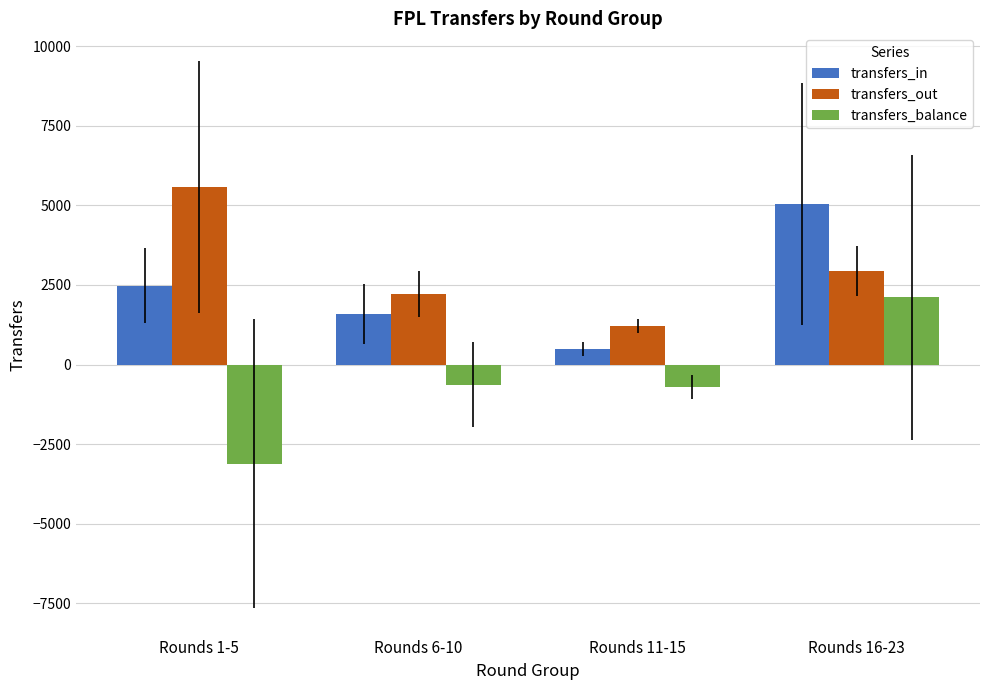

How many categories are shown in the chart?

4